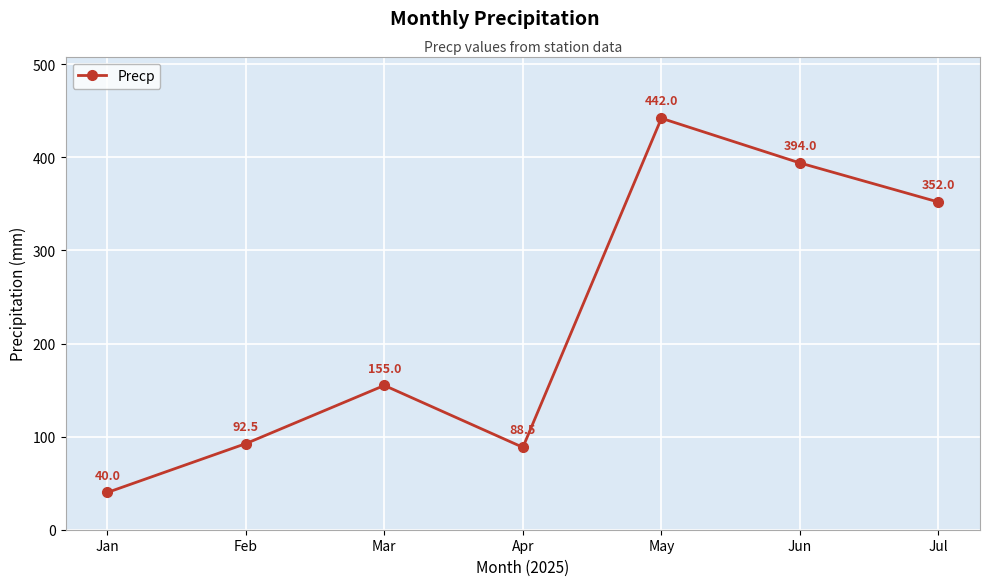

The value at Jun is 221.6. True or false?

False